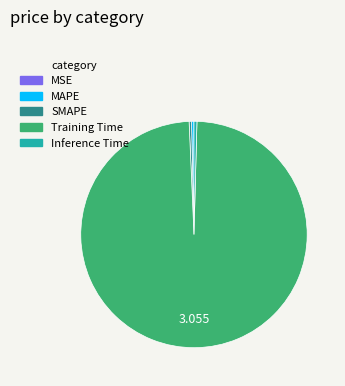

Is there any slice that represents more than half of the pie?

Yes